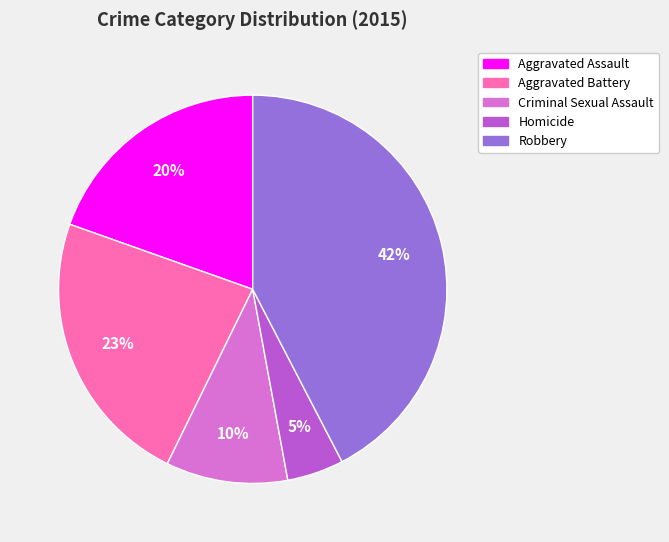

Combined, do Robbery and Criminal Sexual Assault account for over 50%?

Yes